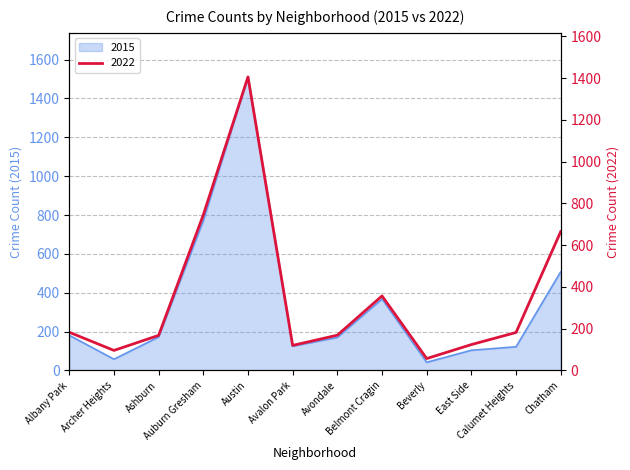

How many lines are shown in the chart?

2